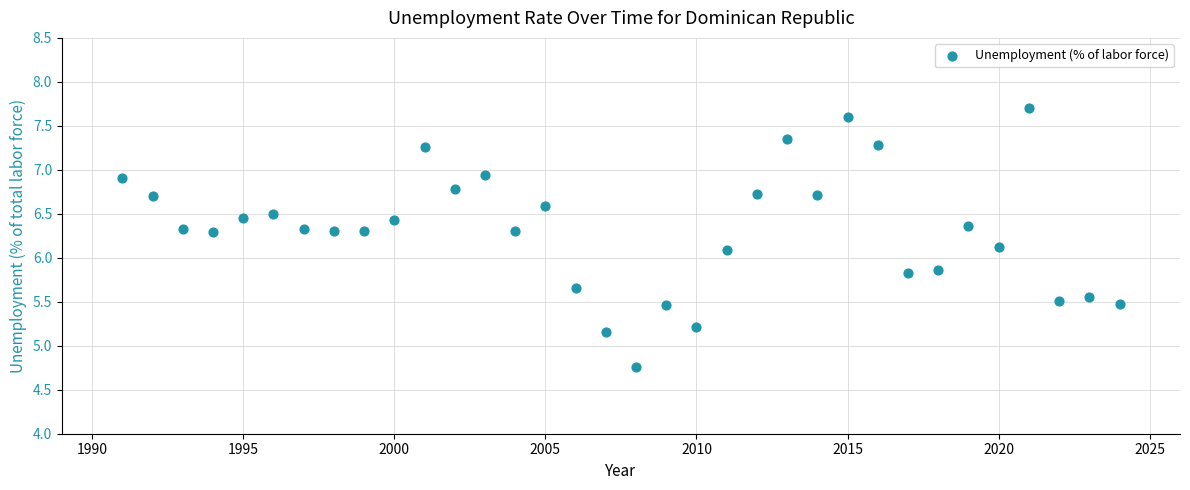

What is the range of Y values (max minus min)?

2.9